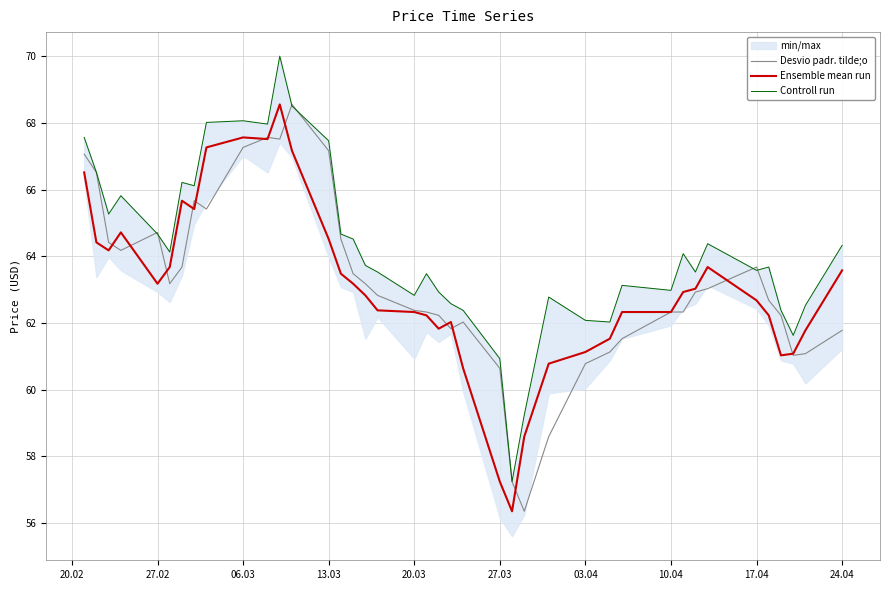

Is it true that Desvio padr. tilde;o equals 60.6 at 27.03?

True